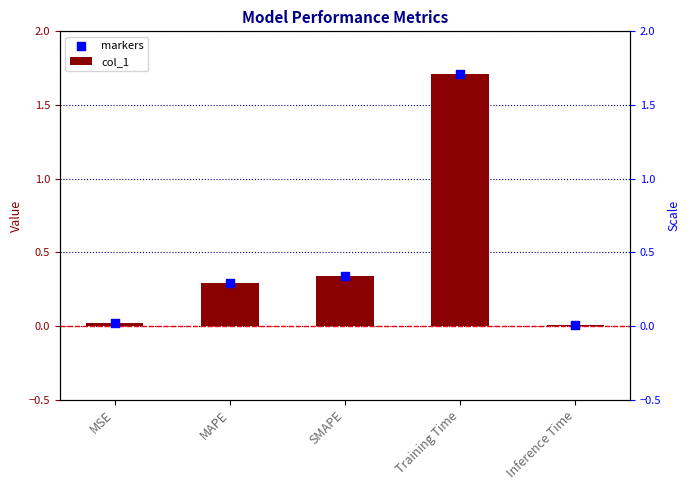

Is the value of col_1 at MAPE greater than the value of markers at MAPE?

No